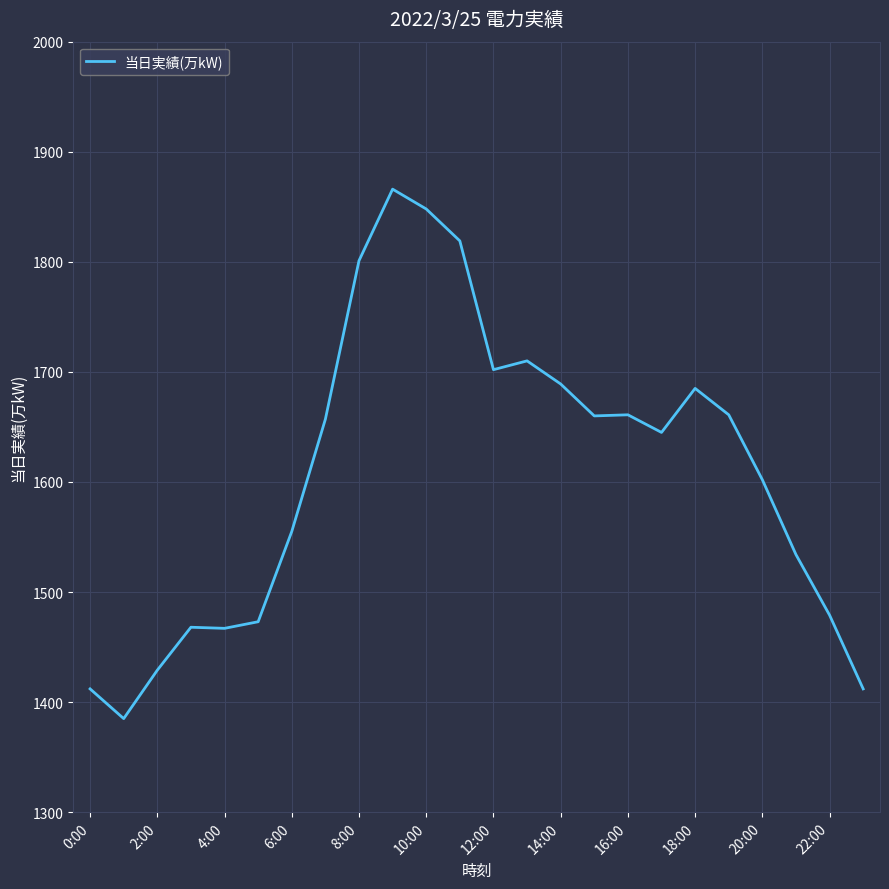

What is the difference between the maximum and minimum values?

481